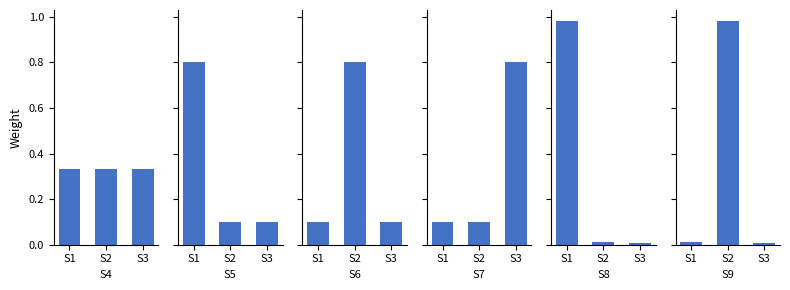

True or false: S6 has a value of 1.3 at S2.

False